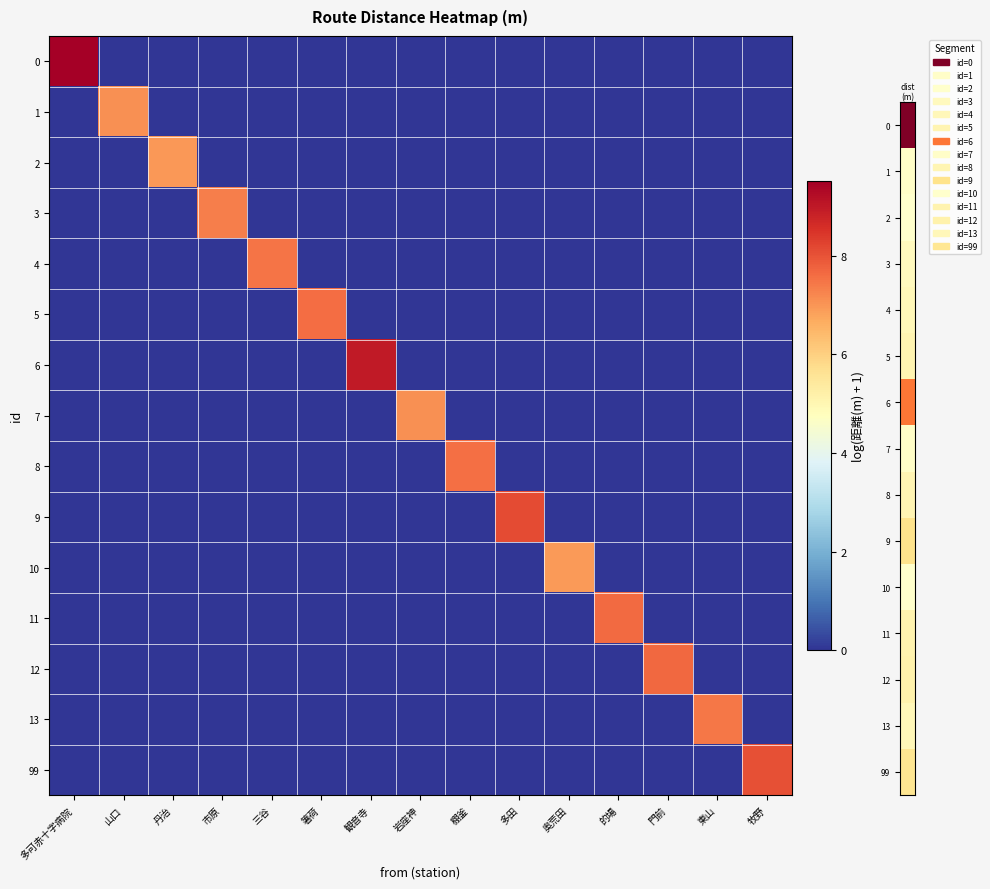

What is the spread (max minus min) of values at 牧野?

8.0